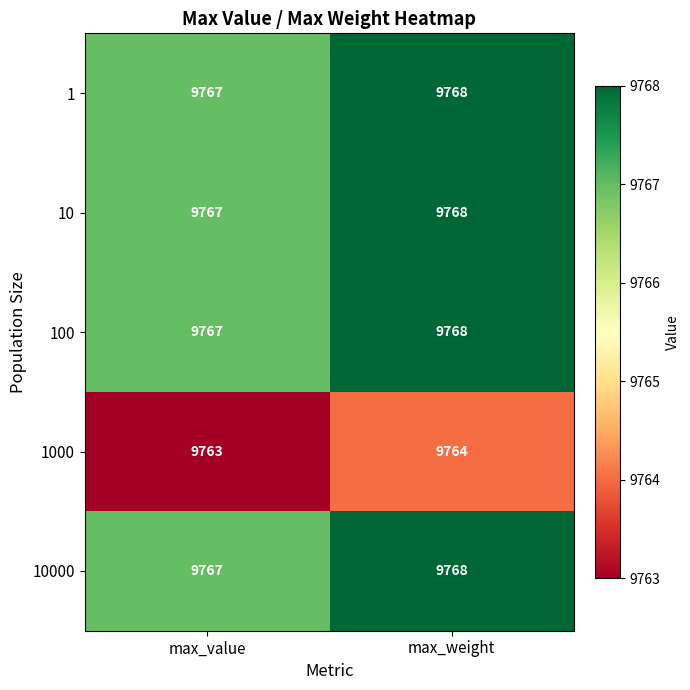

How many data points does each series have?

2